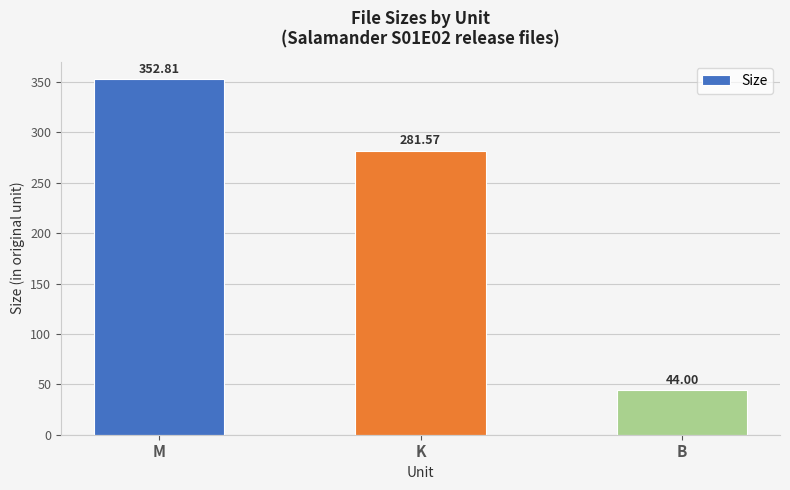

What is the minimum value shown in the chart?

44.0